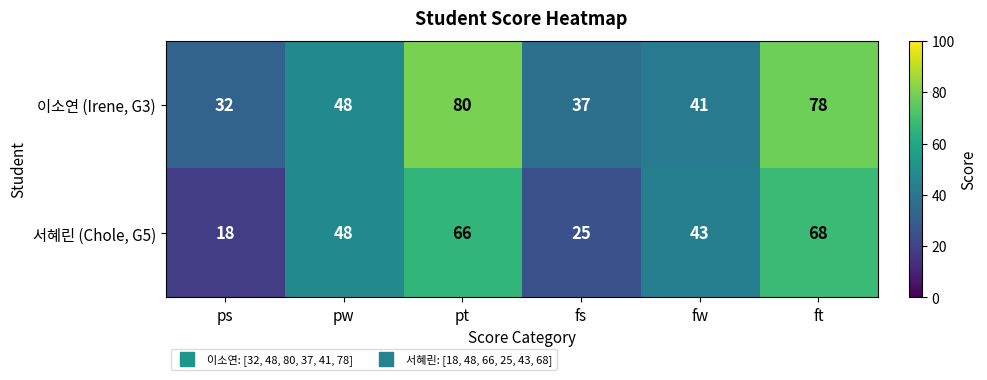

What is the spread (max minus min) of values at fw?

2